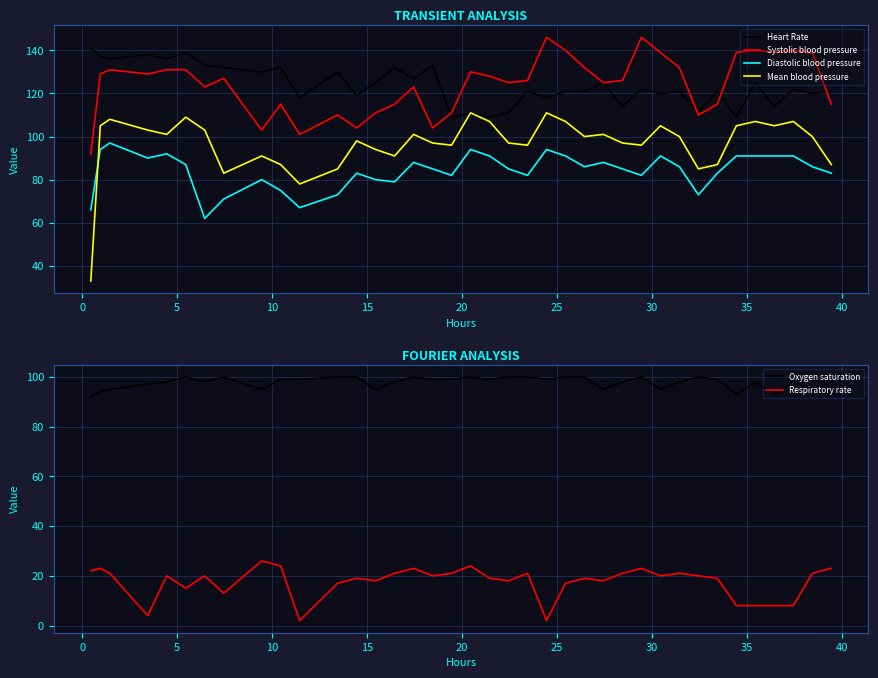

True or false: Diastolic blood pressure and Mean blood pressure intersect in this chart.

True